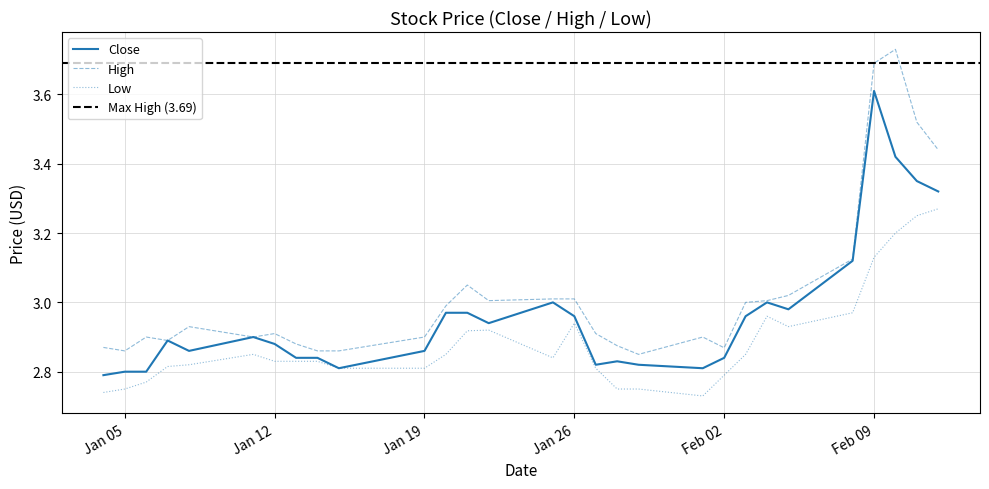

True or false: High and Low cross at least once.

False